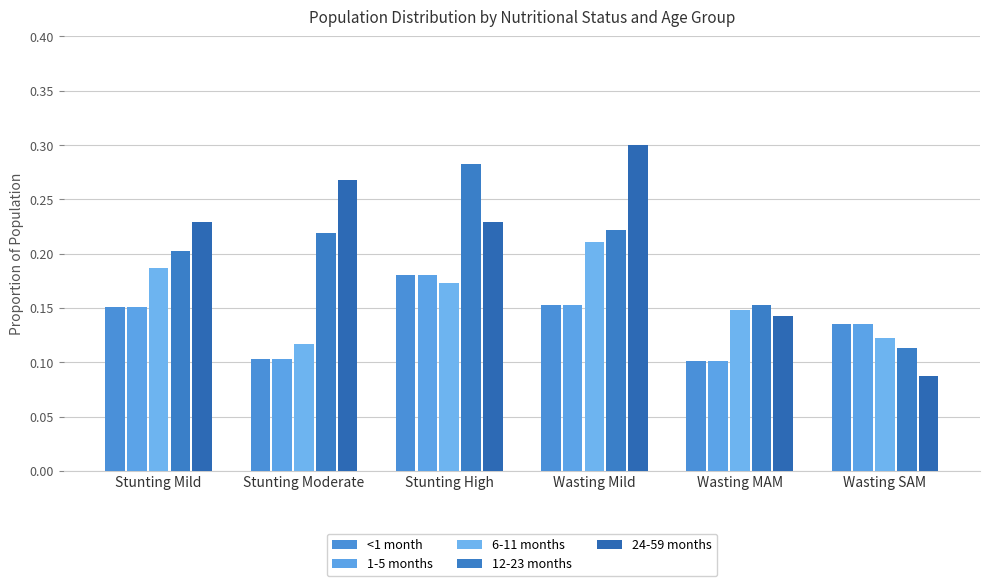

What is the total value across all series at Stunting Mild?

0.9